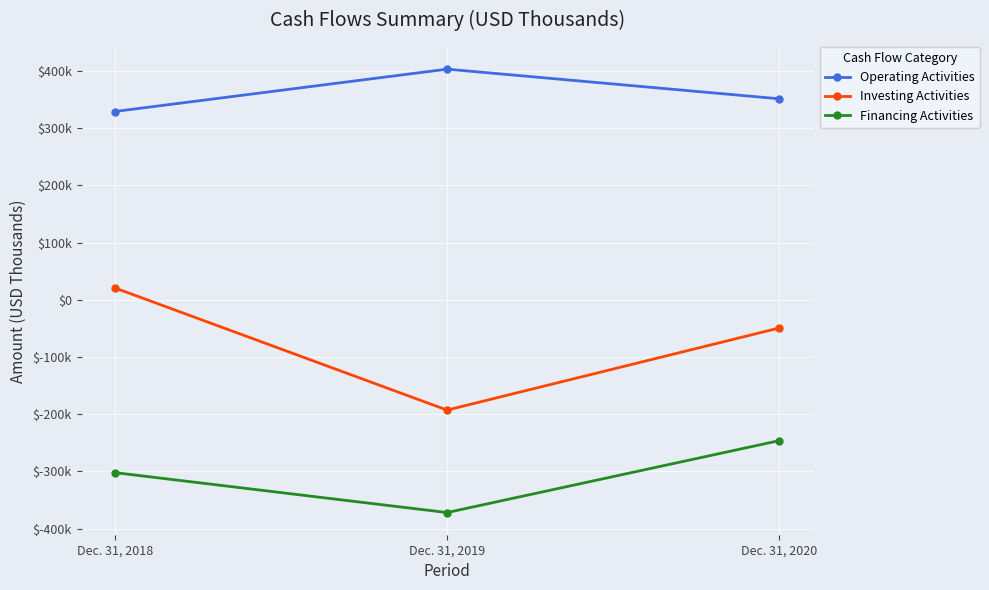

List the series in order of their peak value, highest first.

Operating Activities, Investing Activities, Financing Activities